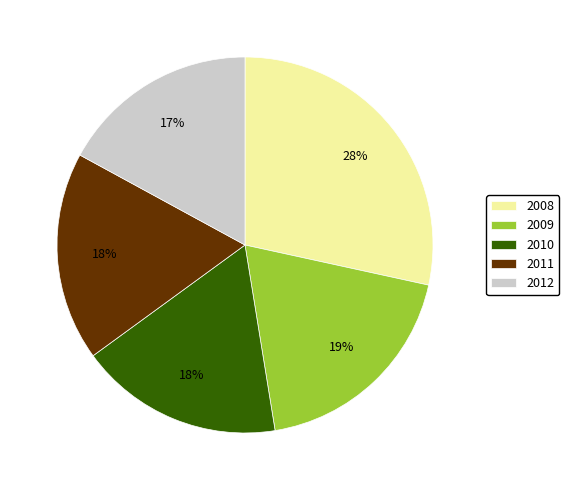

The 2012 slice represents 17% of the pie. True or false?

True